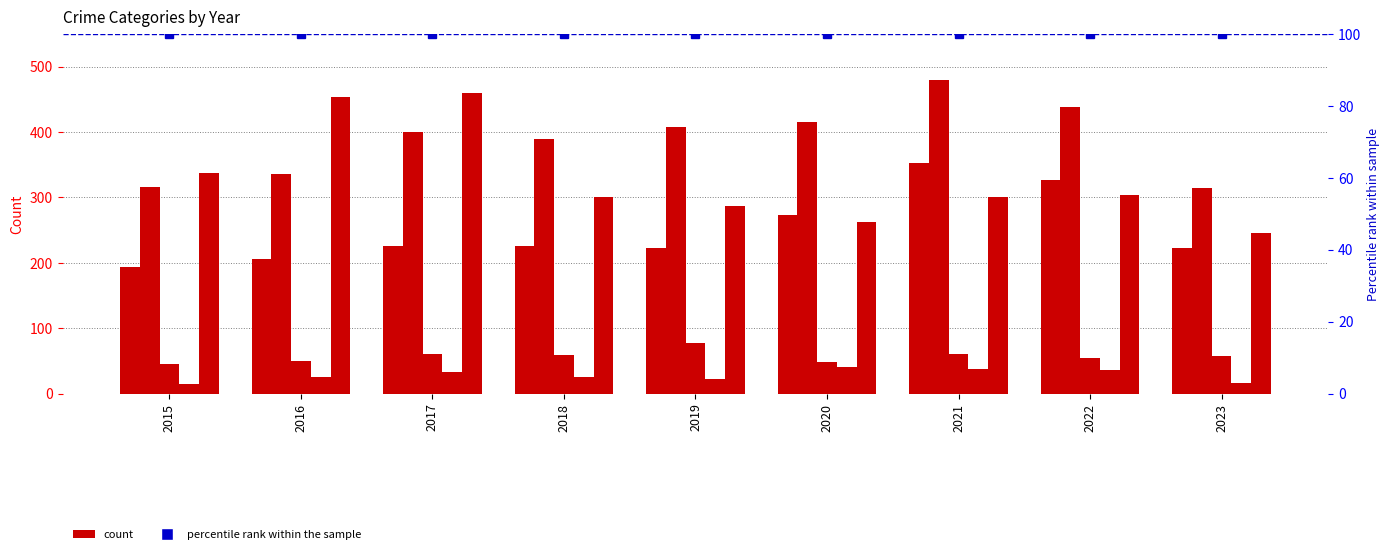

At which category is the sum across all series the highest?

2021